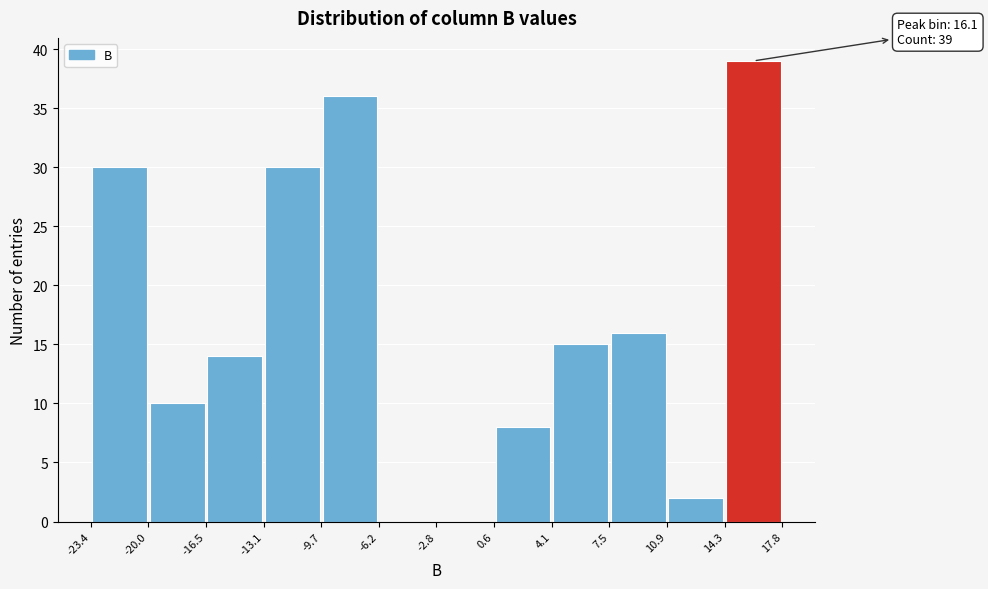

Over which range of the x-axis is the bar tallest?

14.3 to 17.8